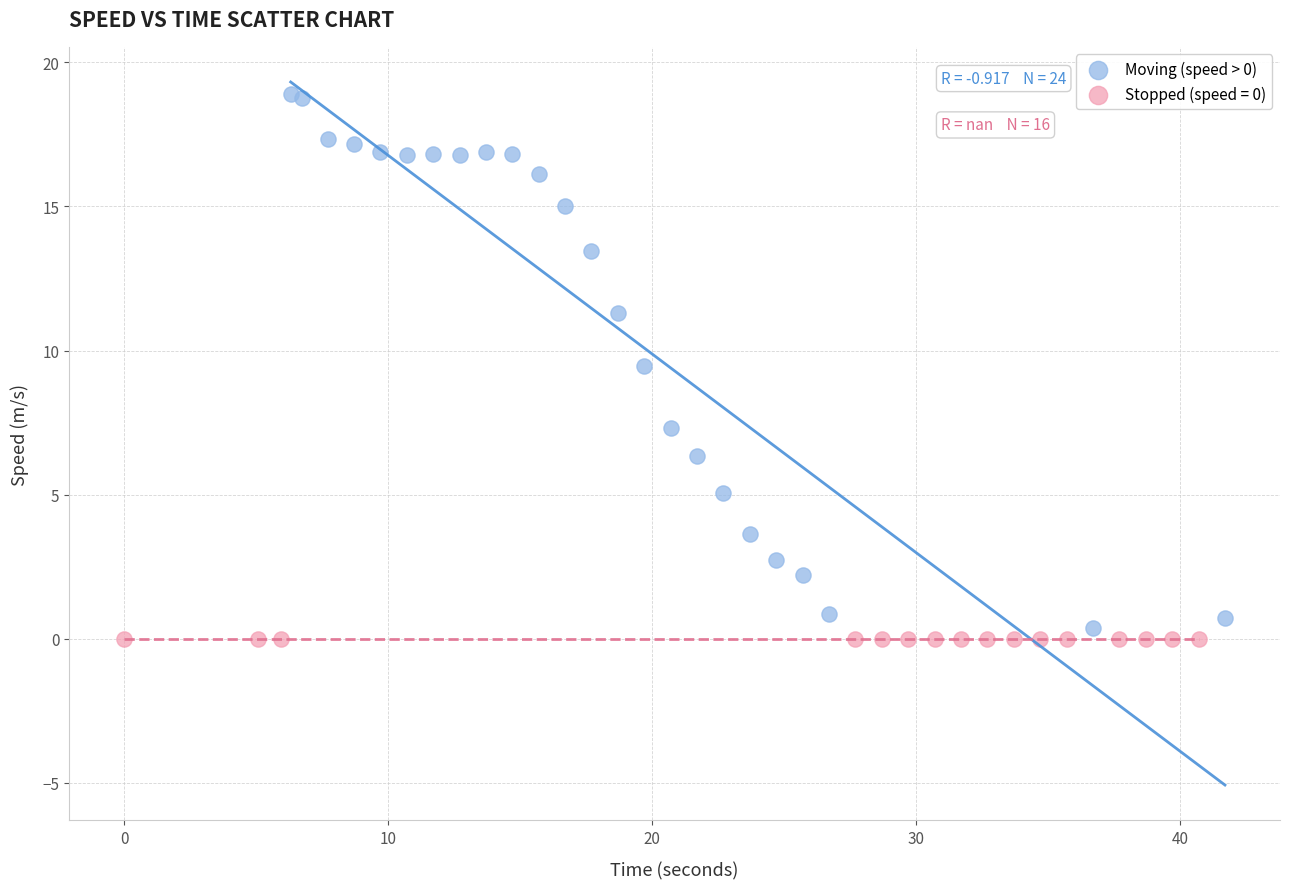

Which series contains the highest Y value?

Moving (speed > 0)